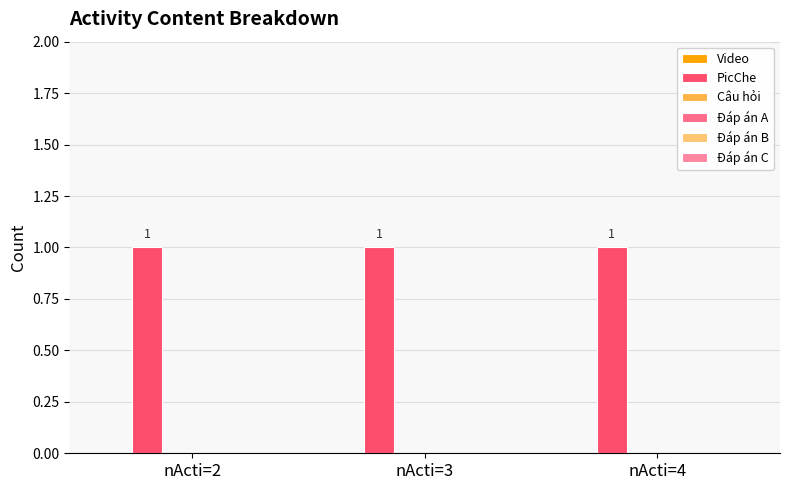

Which label corresponds to the largest value in the chart?

nActi=2